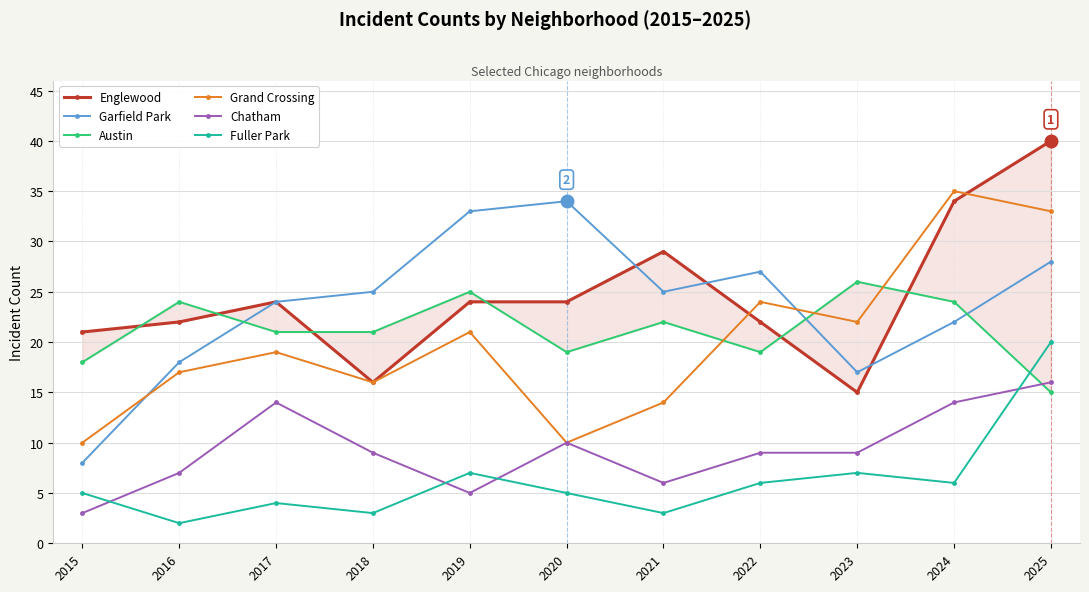

What is the difference between the Fuller Park values at 2016 and 2015?

3